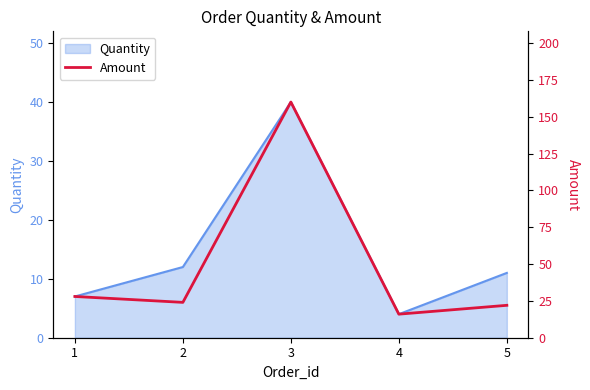

The Quantity series shows 12 at 2. True or false?

True